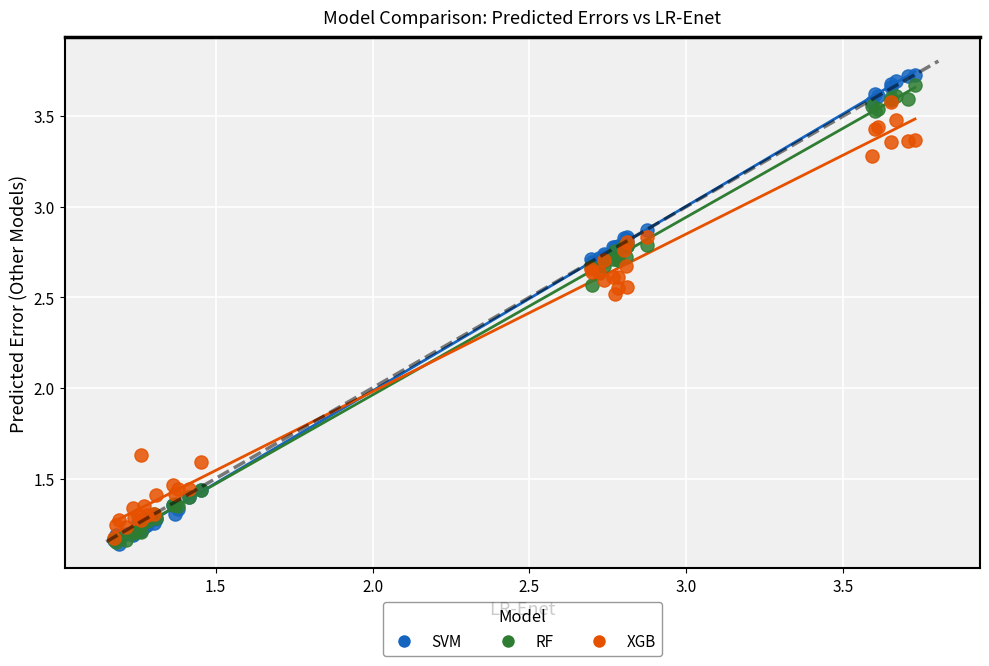

What are all the series names shown in the legend?

SVM, RF, XGB